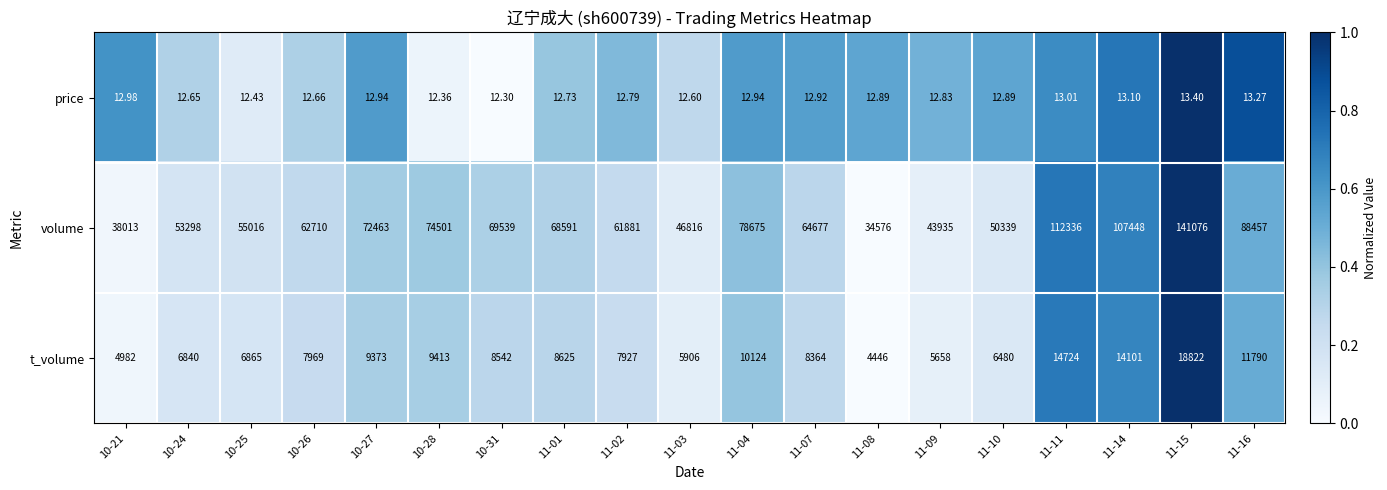

Which series changed the most between 10-24 and 11-11?

volume